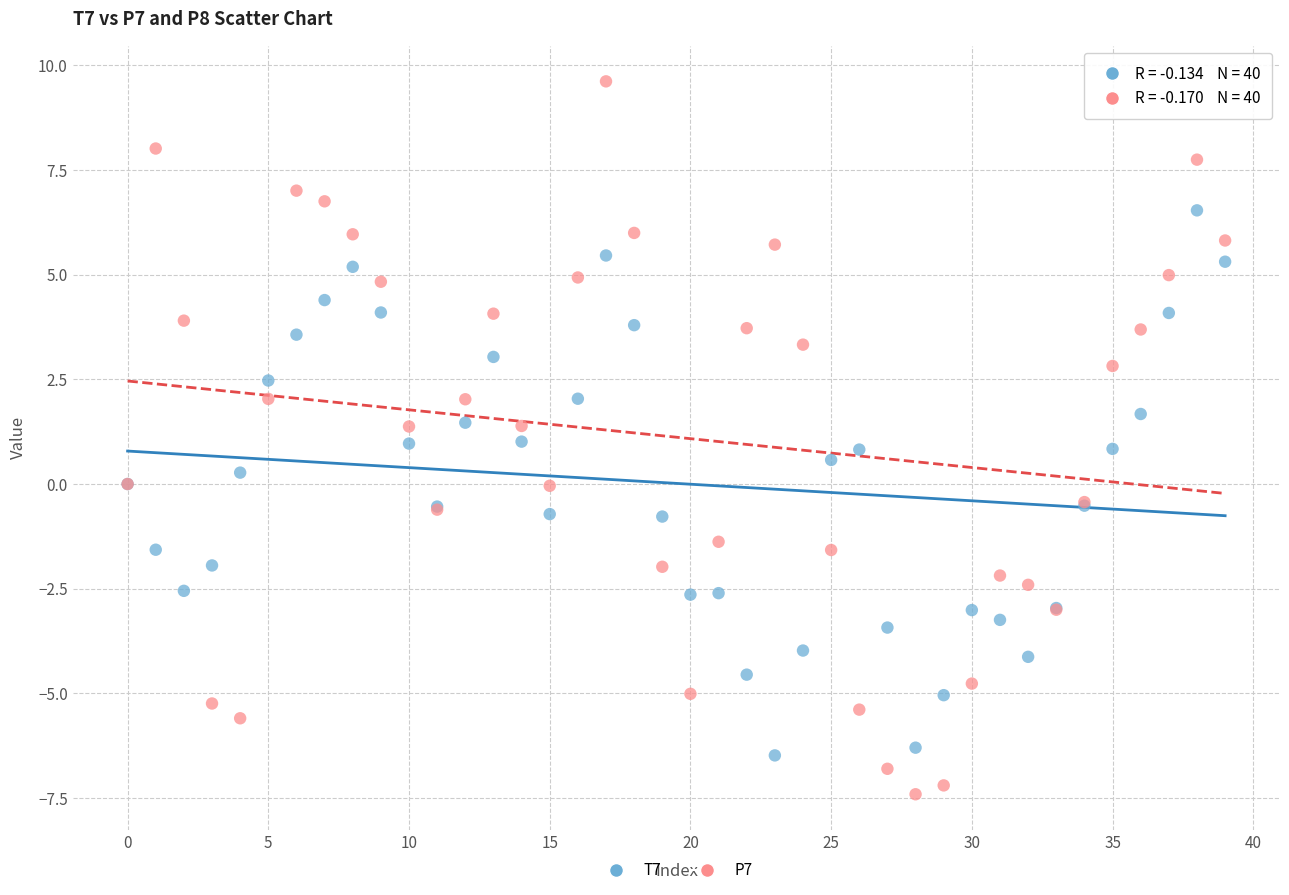

Which series reaches the minimum Y coordinate?

P7